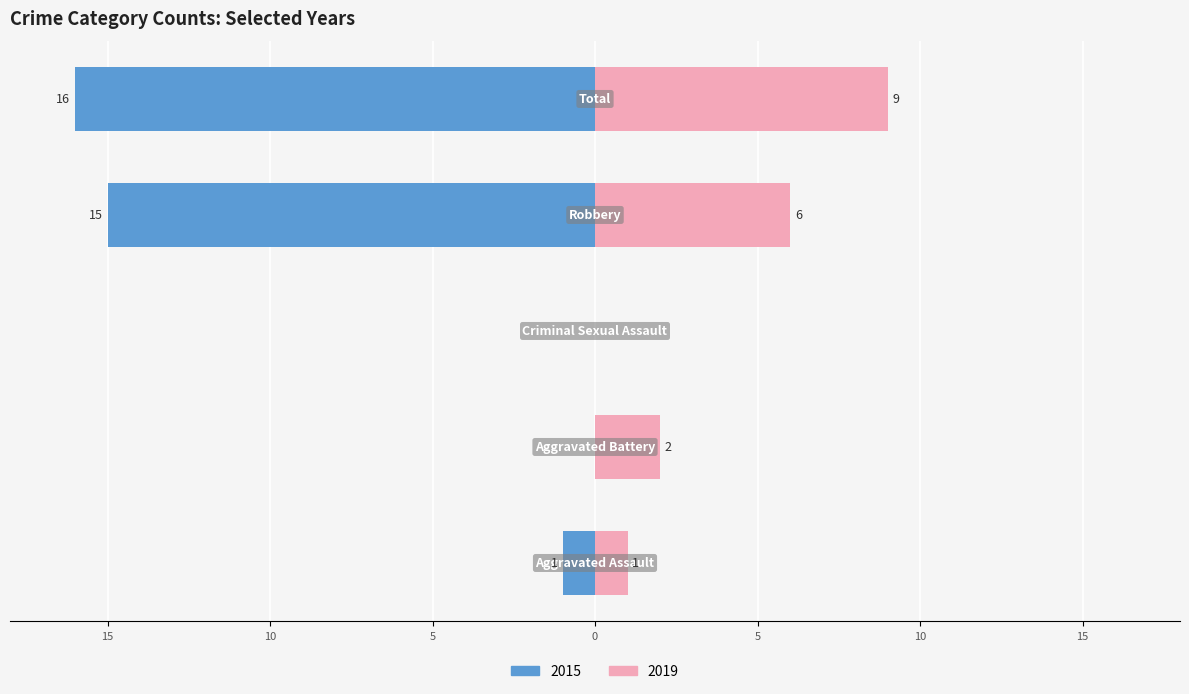

What position from the right is Aggravated Assault?

5